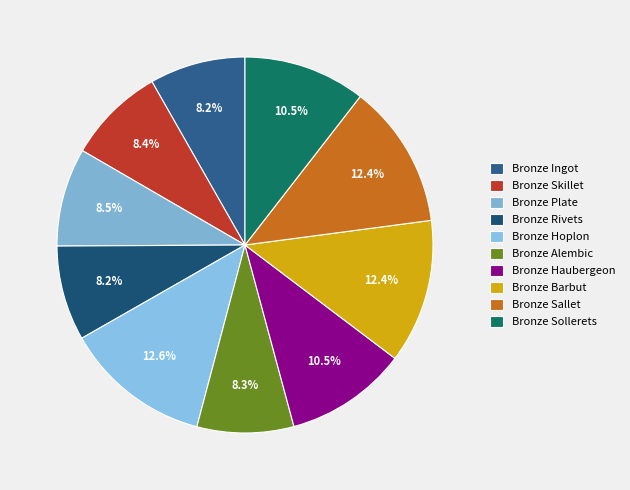

How many slices are in this pie chart?

10